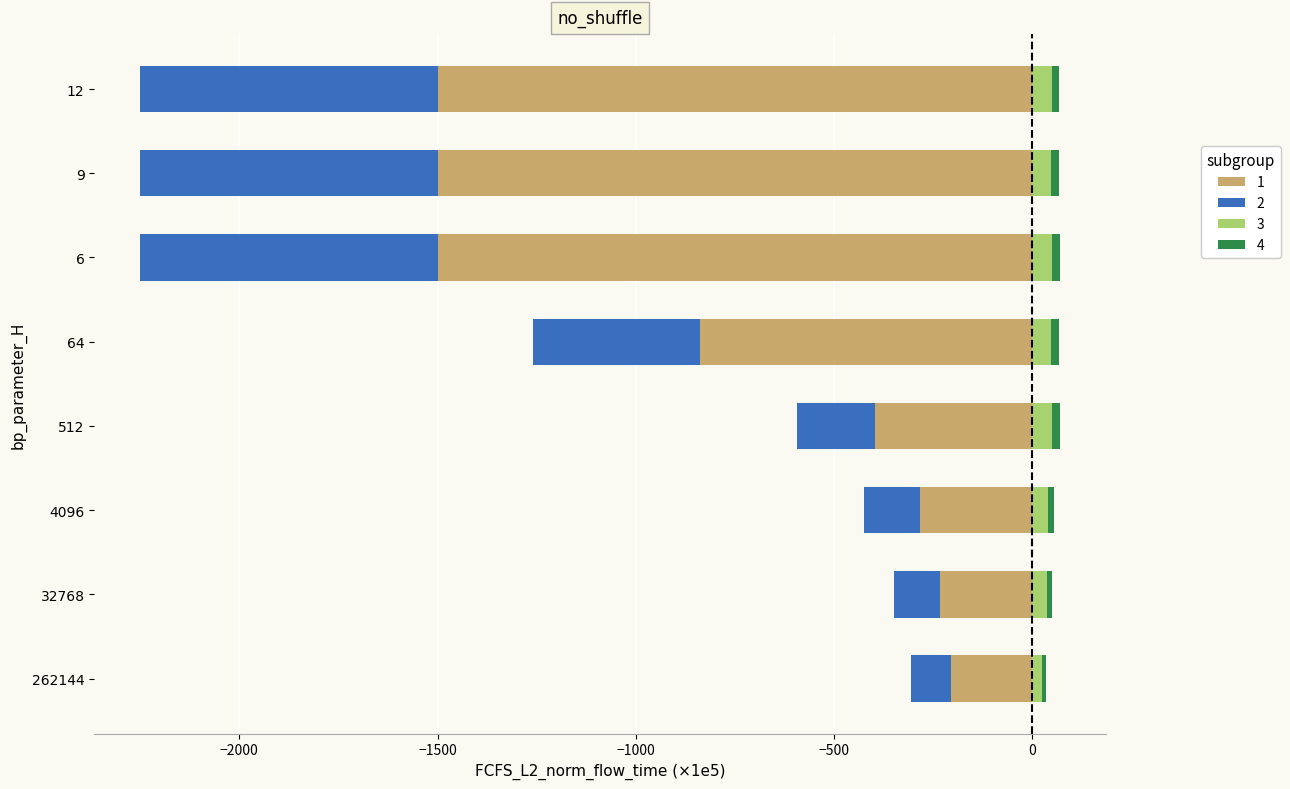

Are the bars horizontal?

Yes